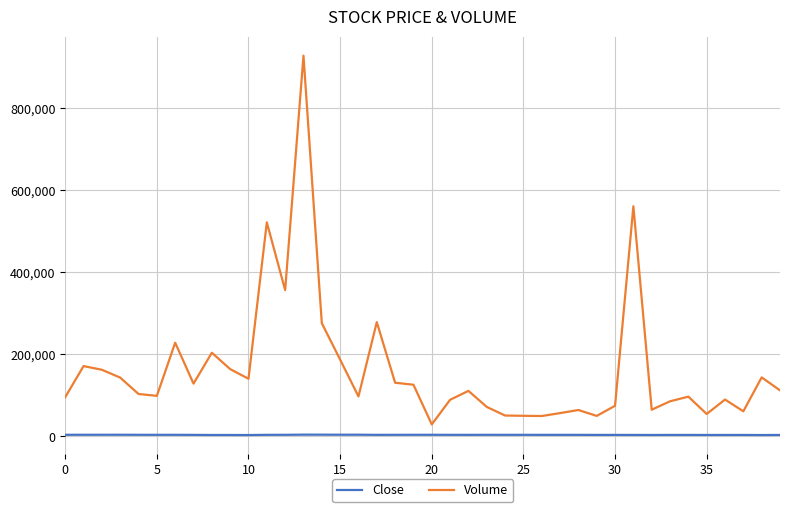

Which series has the largest total across all categories?

Volume